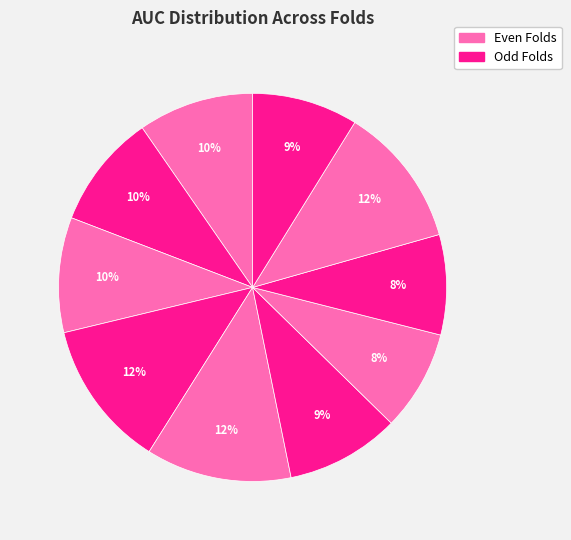

How many slices are in this pie chart?

10